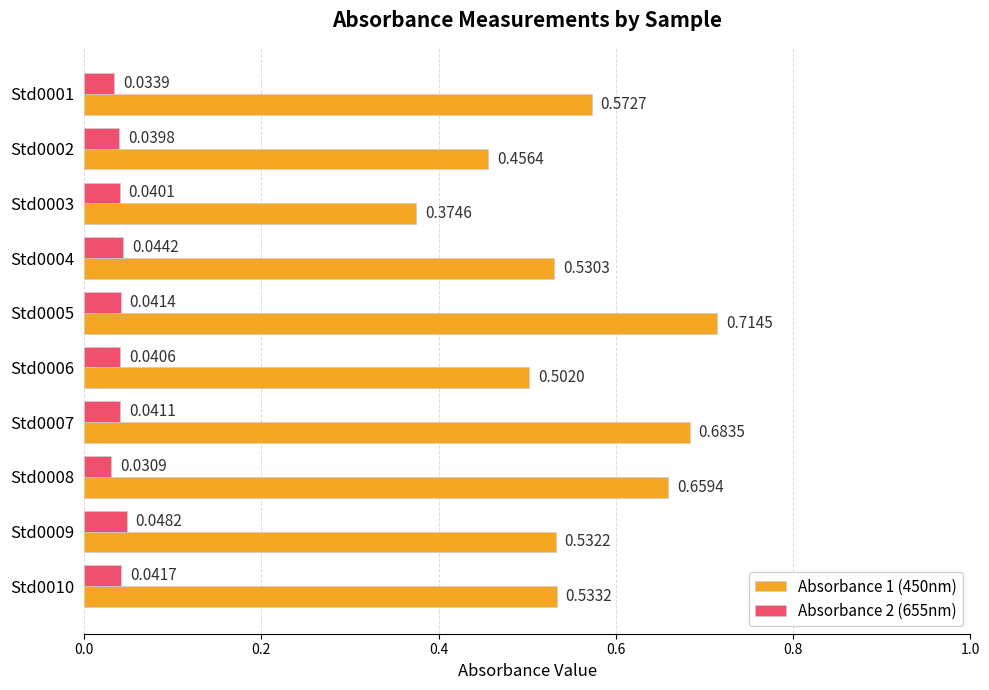

Which series has the largest range (max minus min)?

Absorbance 1 (450nm)